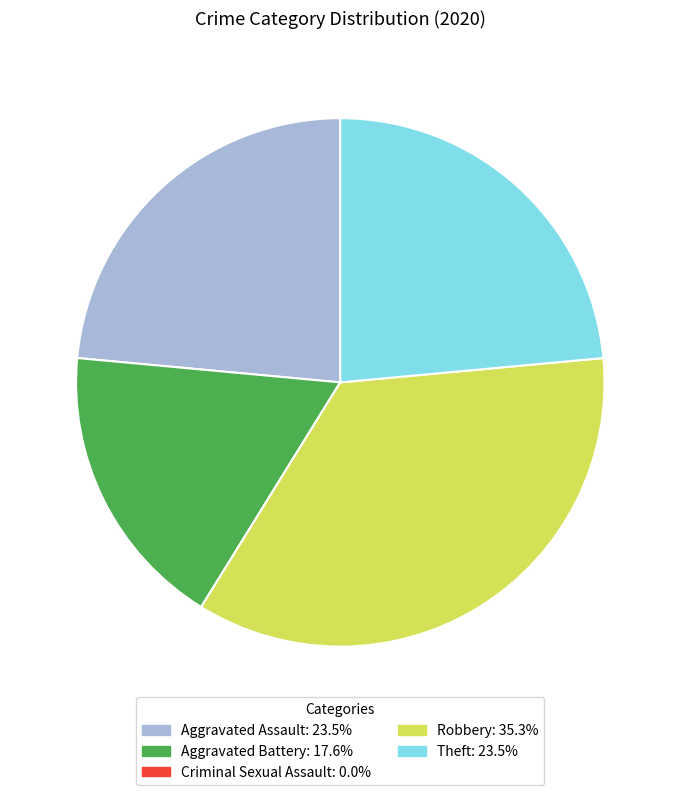

Is there any slice that represents more than half of the pie?

No